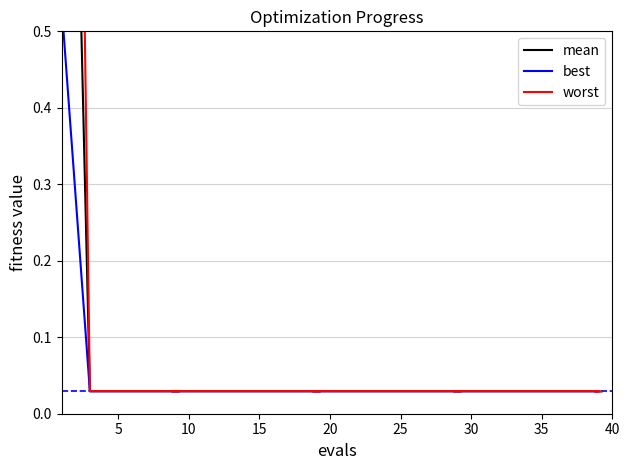

Which series has the widest spread of values?

worst